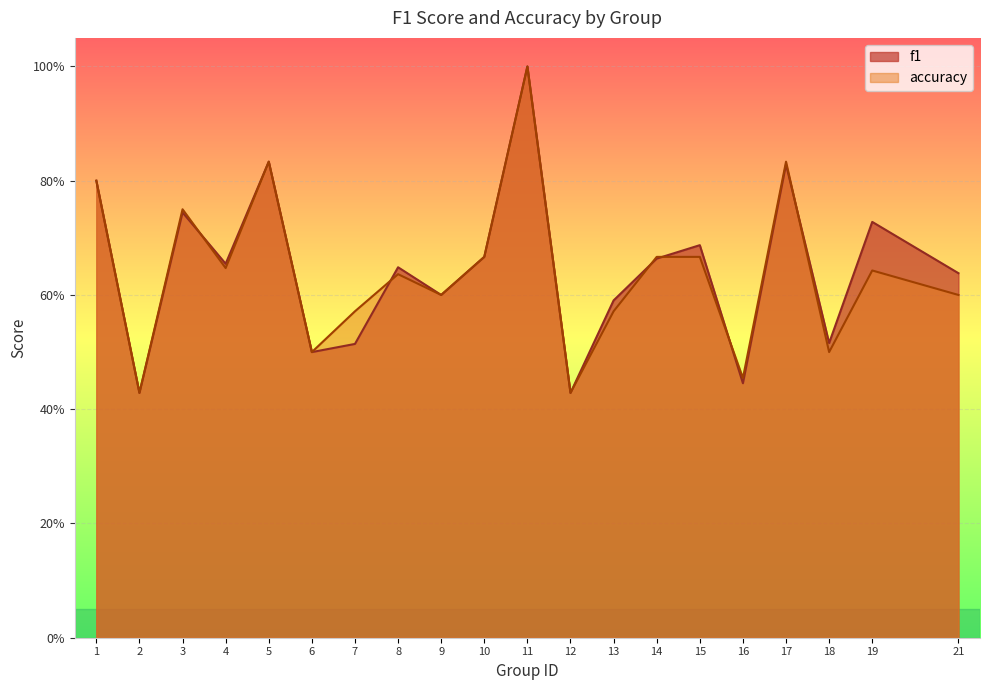

Which series changed the most between 1 and 18?

accuracy